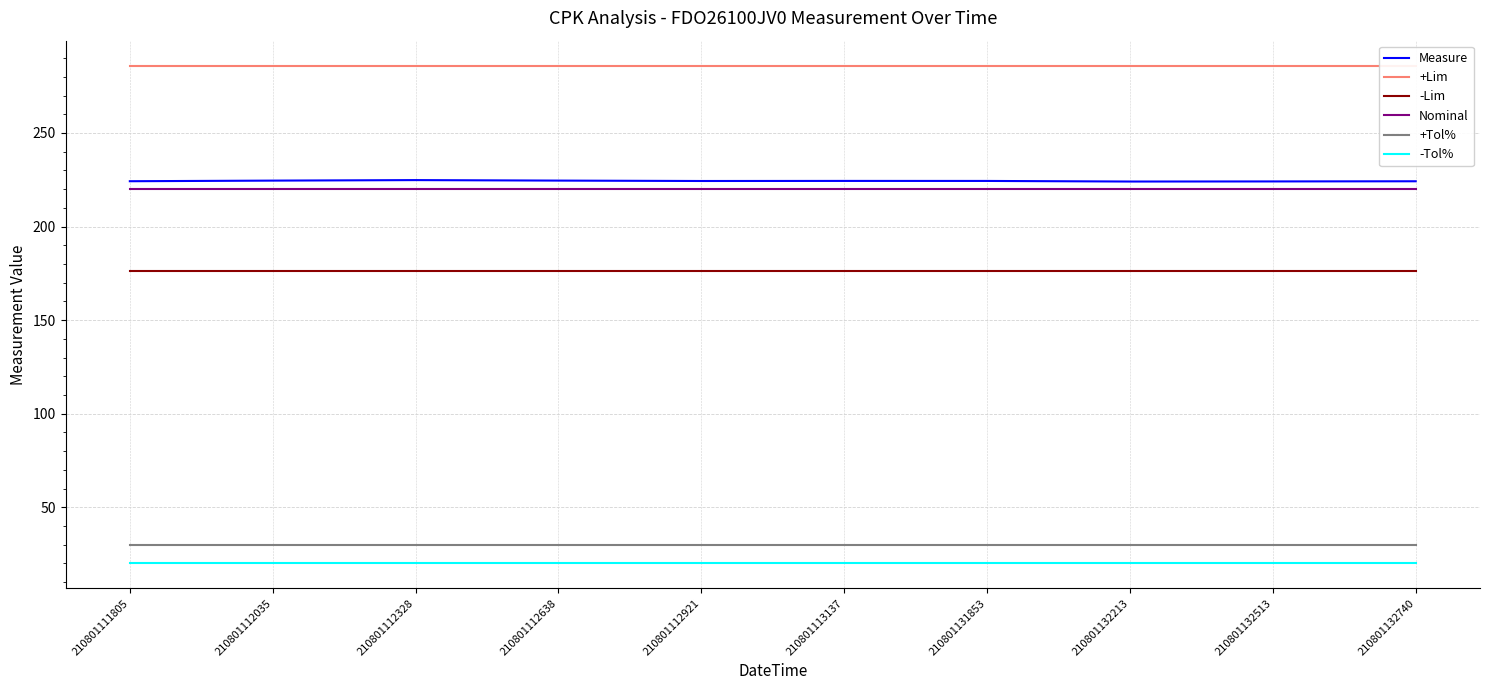

Rank the series by their maximum value, from lowest to highest.

-Tol%, +Tol%, -Lim, Nominal, Measure, +Lim